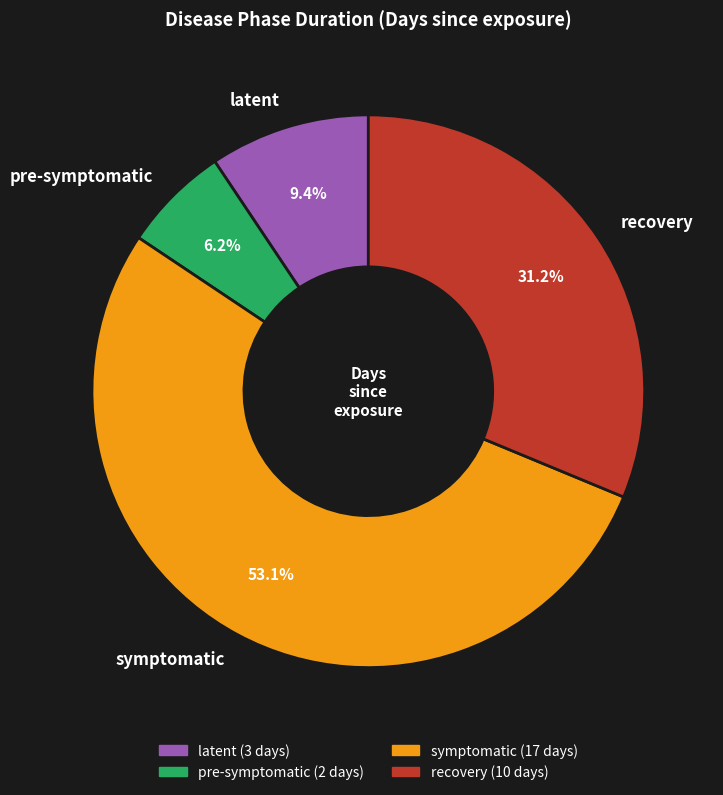

Rank the categories by value from lowest to highest.

pre-symptomatic, latent, recovery, symptomatic